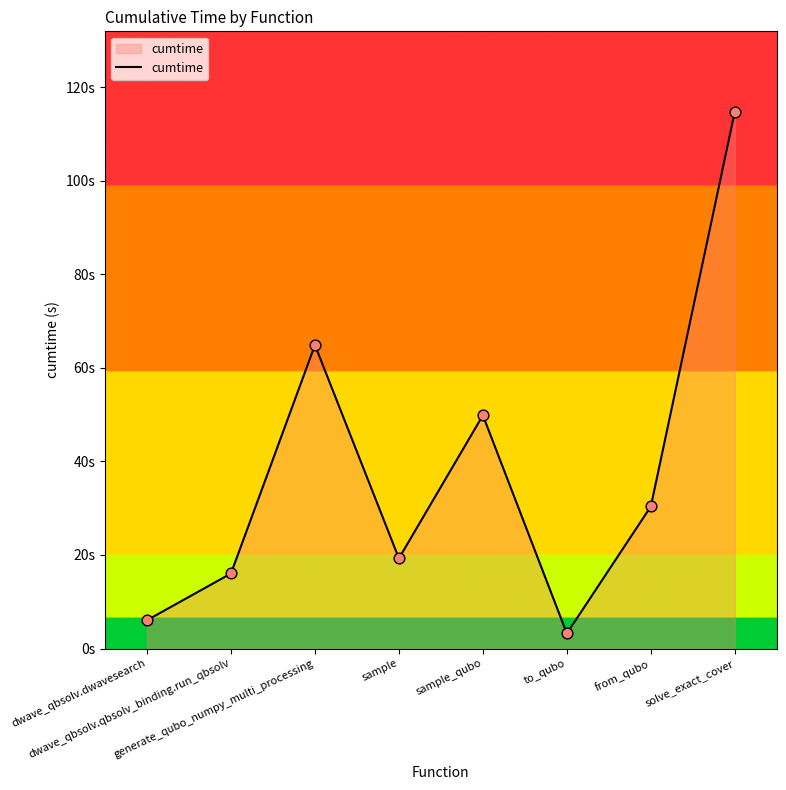

What is the ratio of the value at dwave_qbsolv.qbsolv_binding.run_qbsolv to the value at solve_exact_cover?

0.1